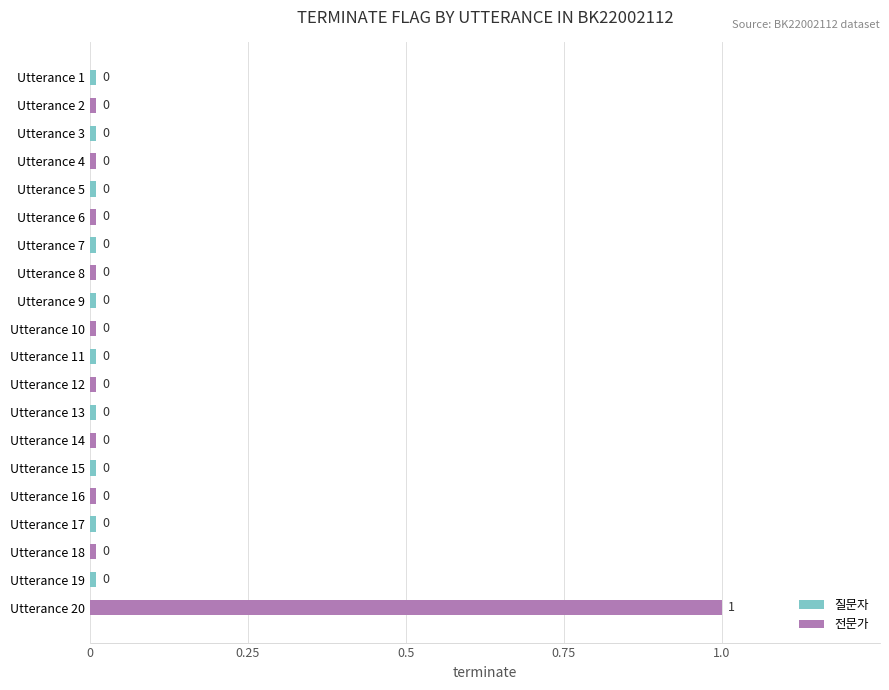

Which series has the widest spread of values?

전문가